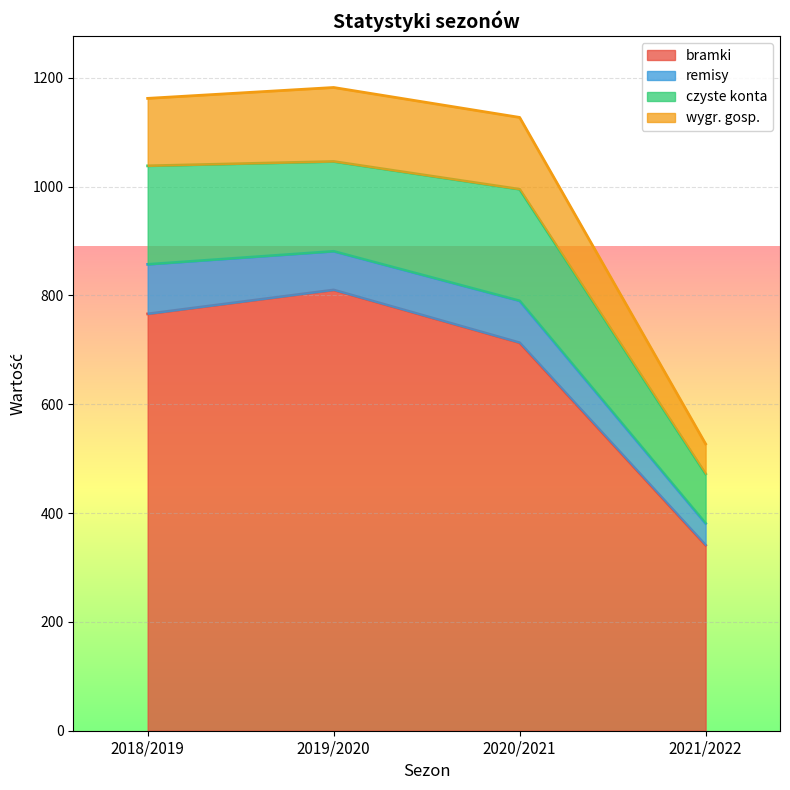

Rank the categories by bramki value from highest to lowest.

2019/2020, 2018/2019, 2020/2021, 2021/2022